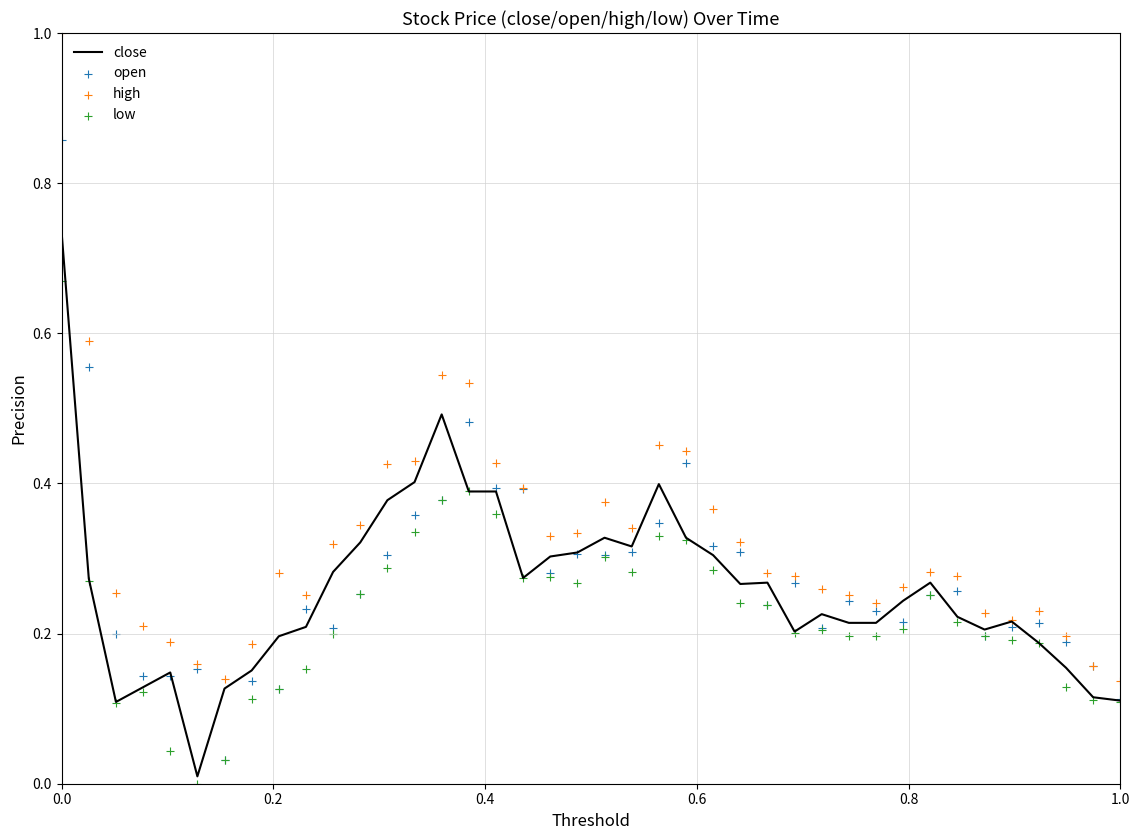

Which series has the largest total across all categories?

high